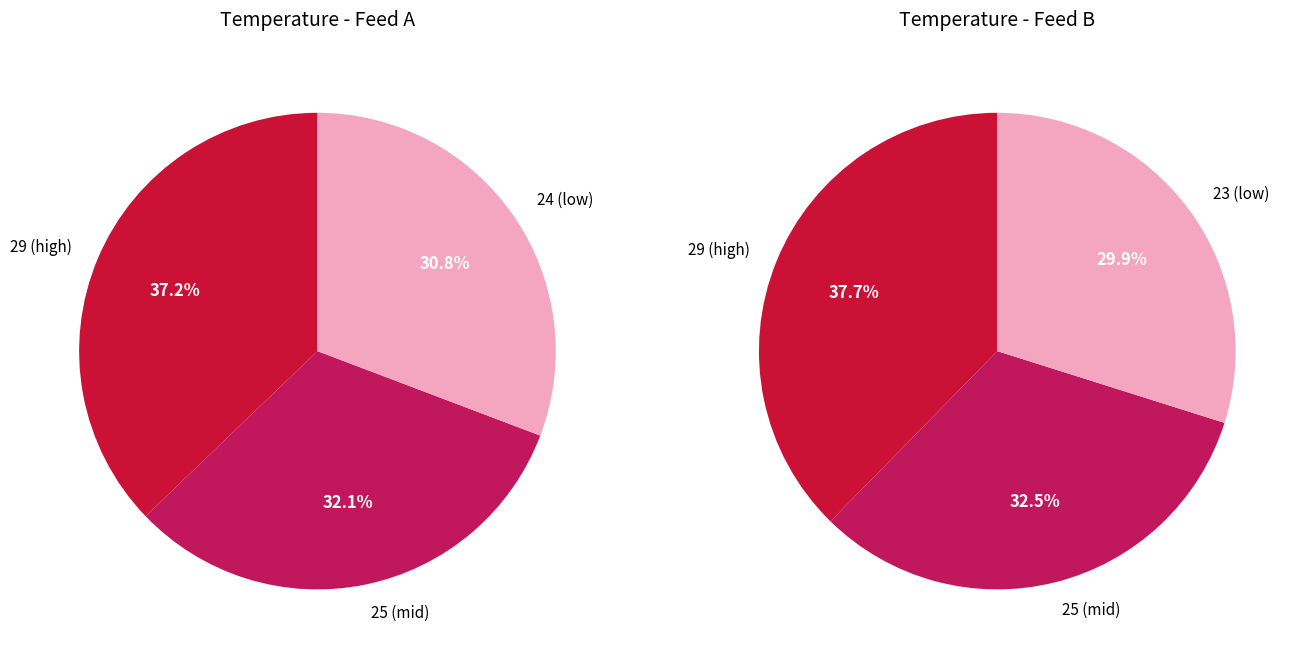

To the nearest percent, what is the combined percentage of 0 and 2?

68%